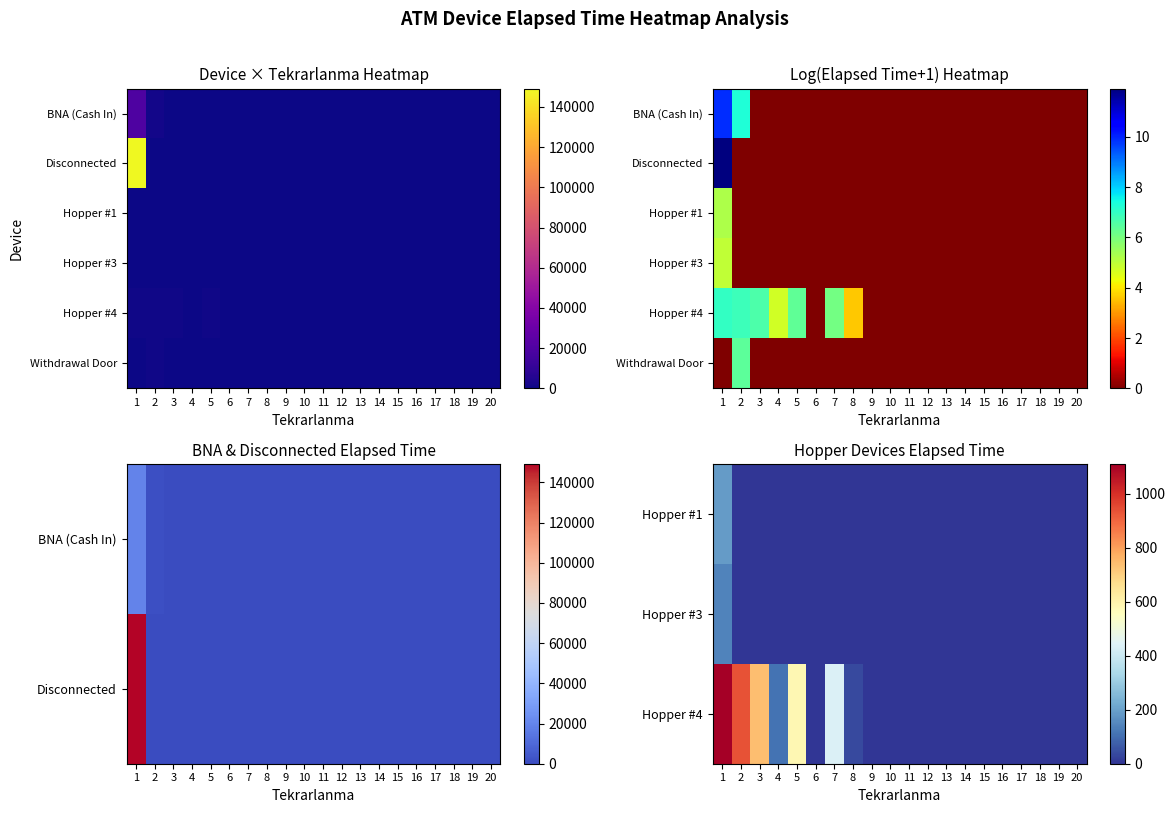

How many series are shown in this chart?

6